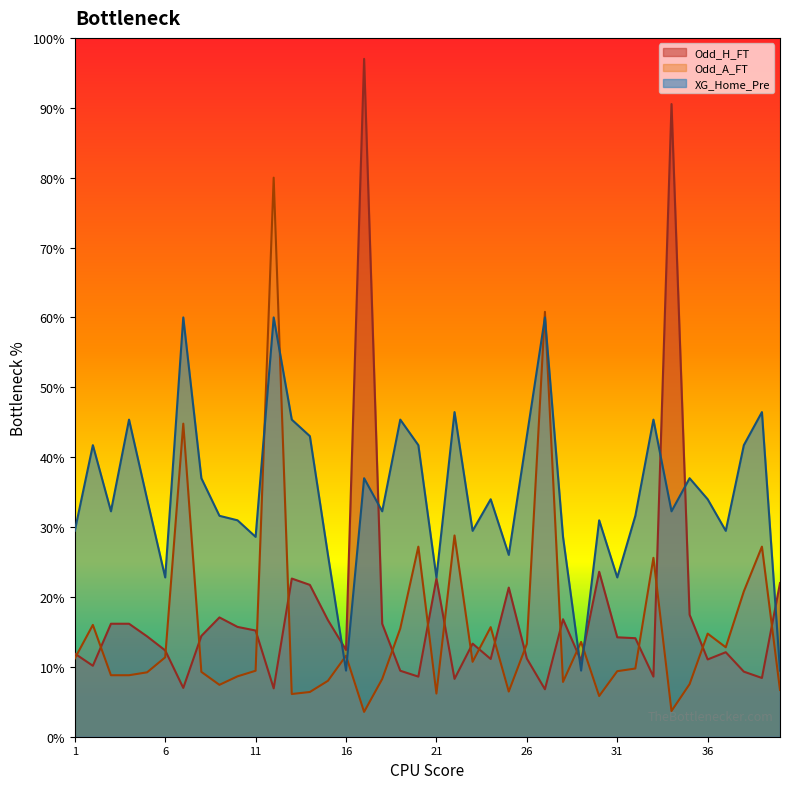

At how many categories does at least one series exceed 10?

40